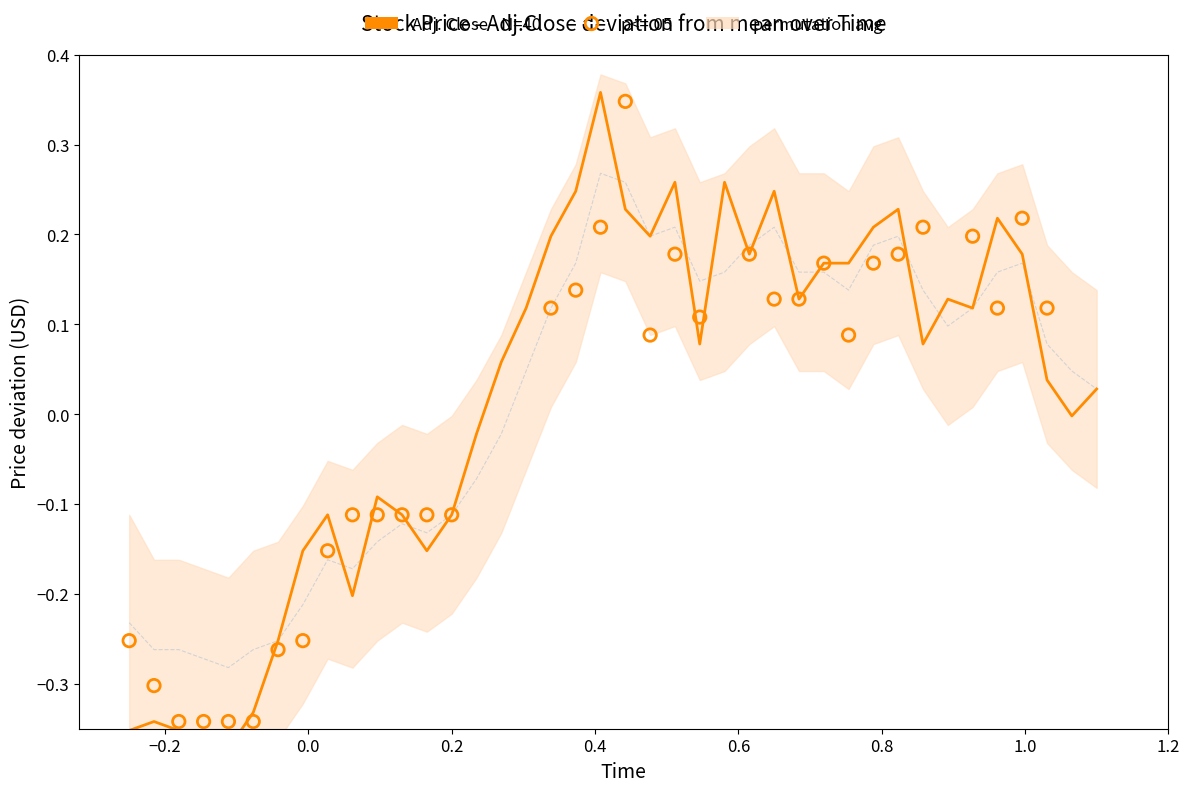

Which series has the widest spread of Y values?

Adj. Close